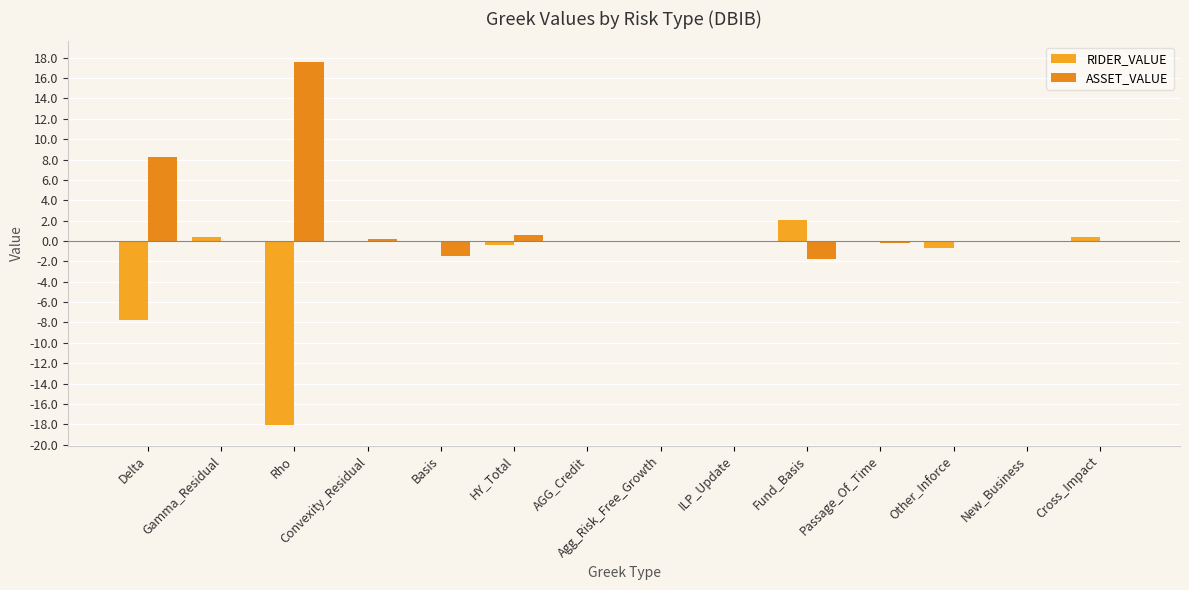

How many data points does each series have?

14